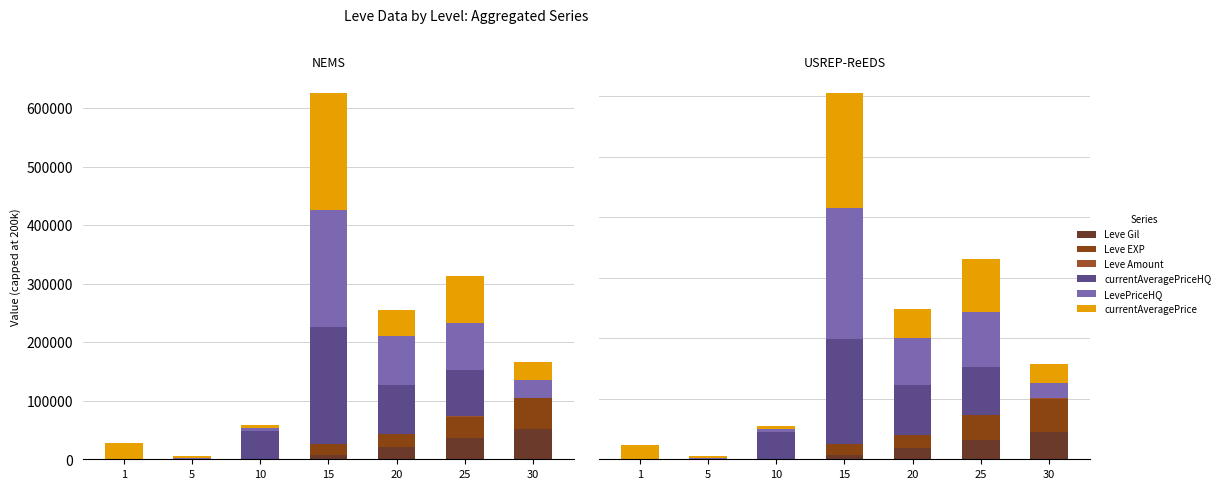

Read the currentAveragePriceHQ value at 25.

79376.2